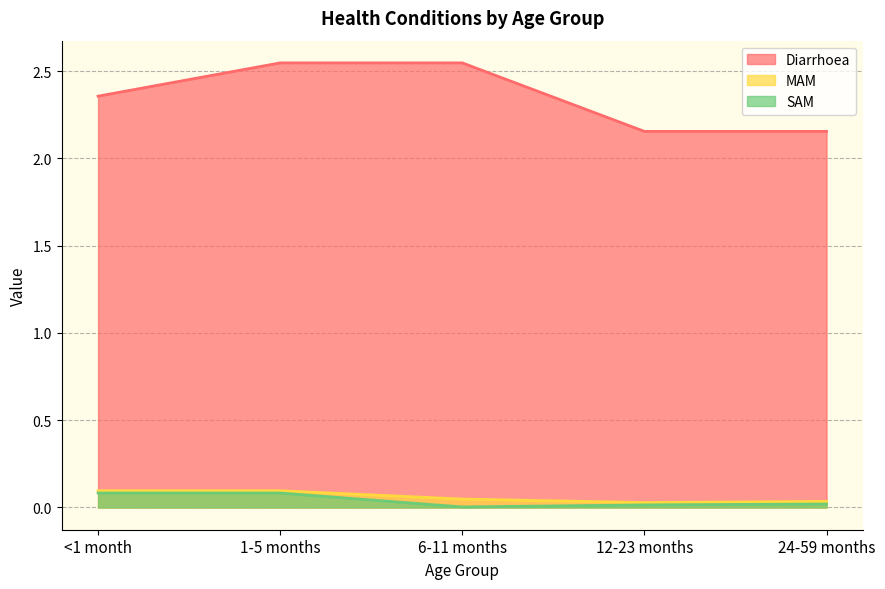

True or false: SAM has more than 1 interior local peaks.

False